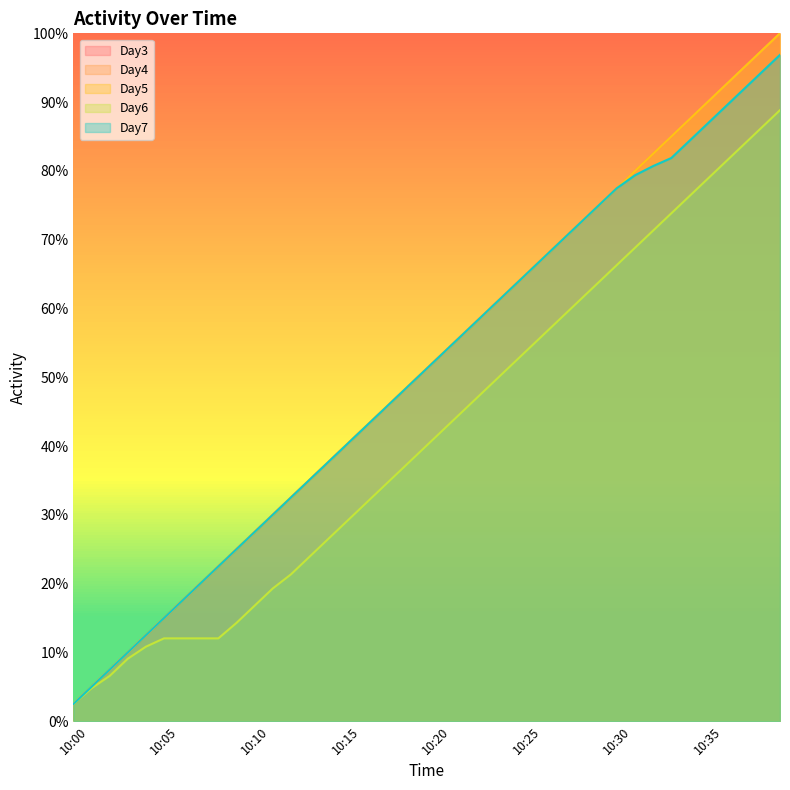

List the series in order of their peak value, lowest first.

Day6, Day7, Day3, Day4, Day5